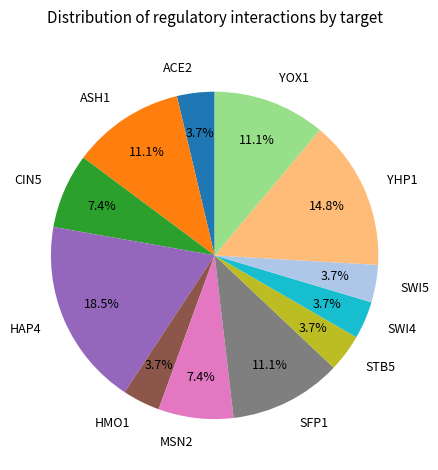

To the nearest percent, what is the combined percentage of SWI4 and YOX1?

15%